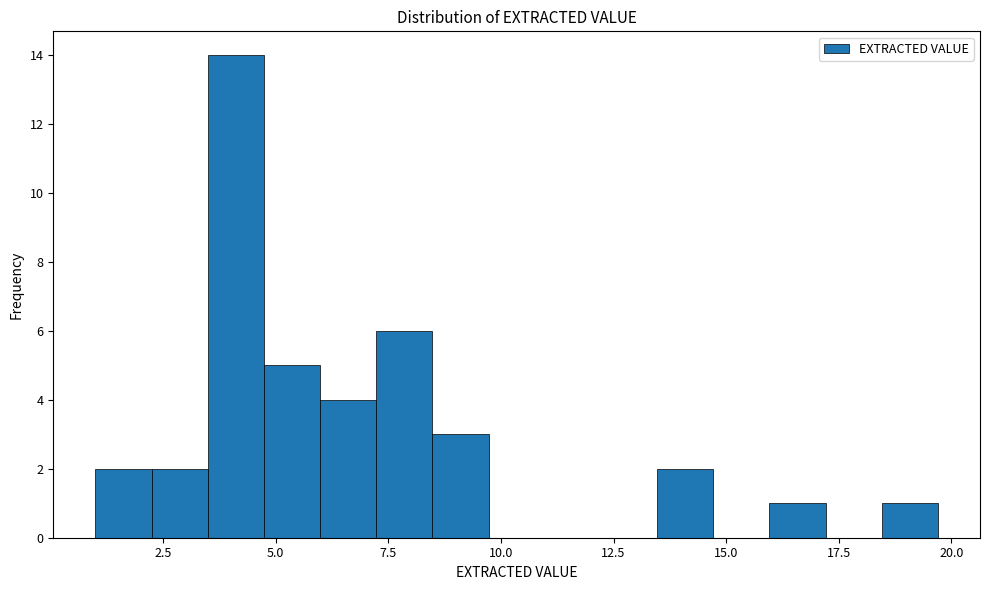

Read against the x-axis, roughly where is the centre of the tallest bar?

4.0